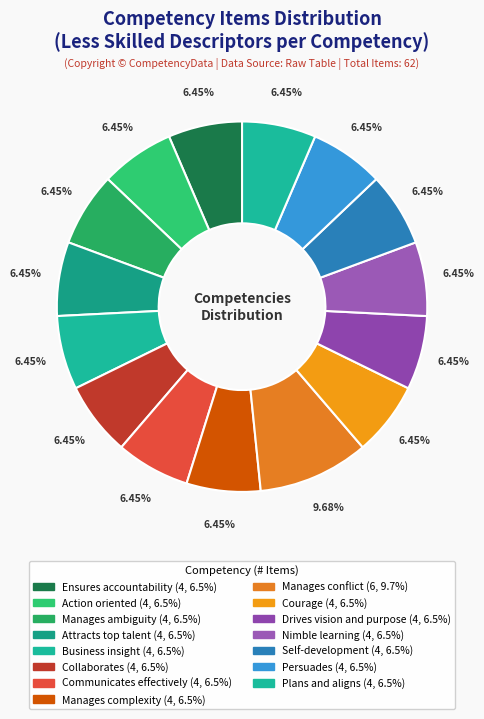

To the nearest percent, what is the difference between the largest and smallest slice percentages?

3%